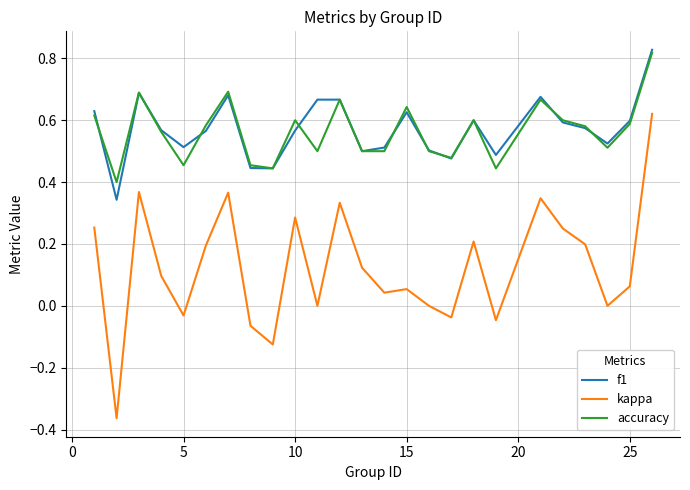

True or false: accuracy and kappa cross at least once.

False